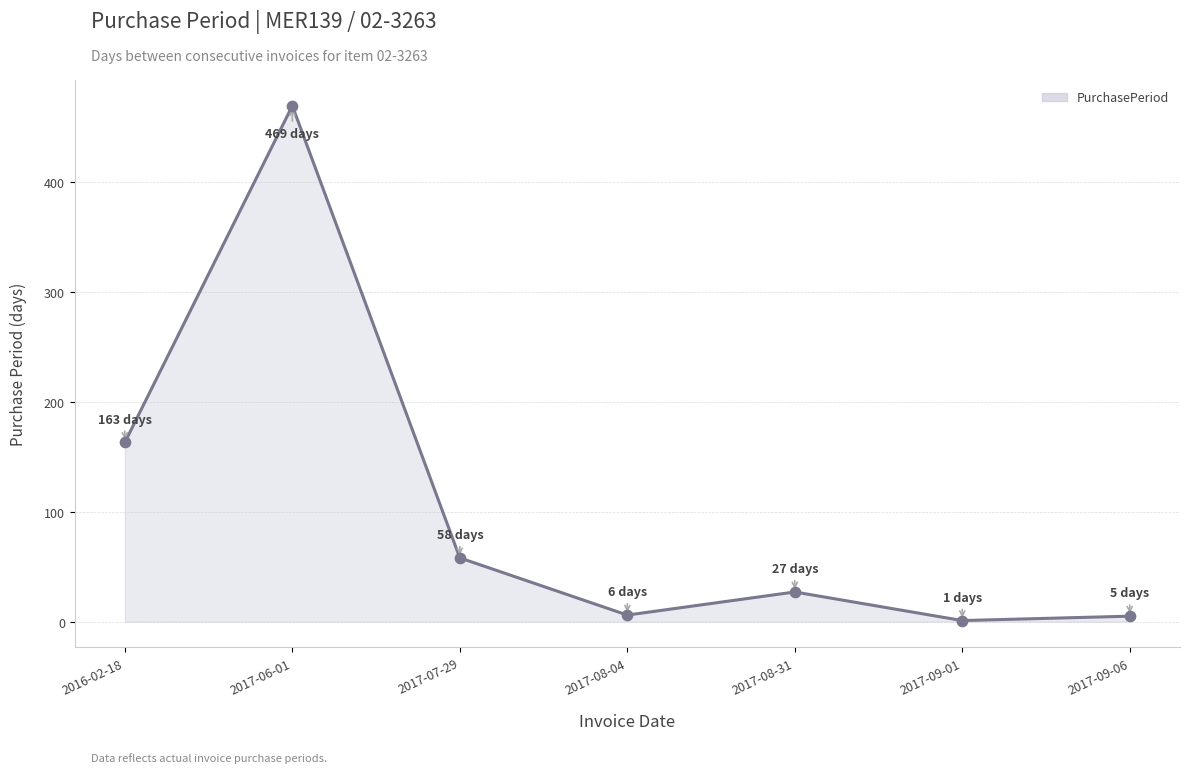

What is the change in value from 2017-07-29 to 2017-09-06?

-53